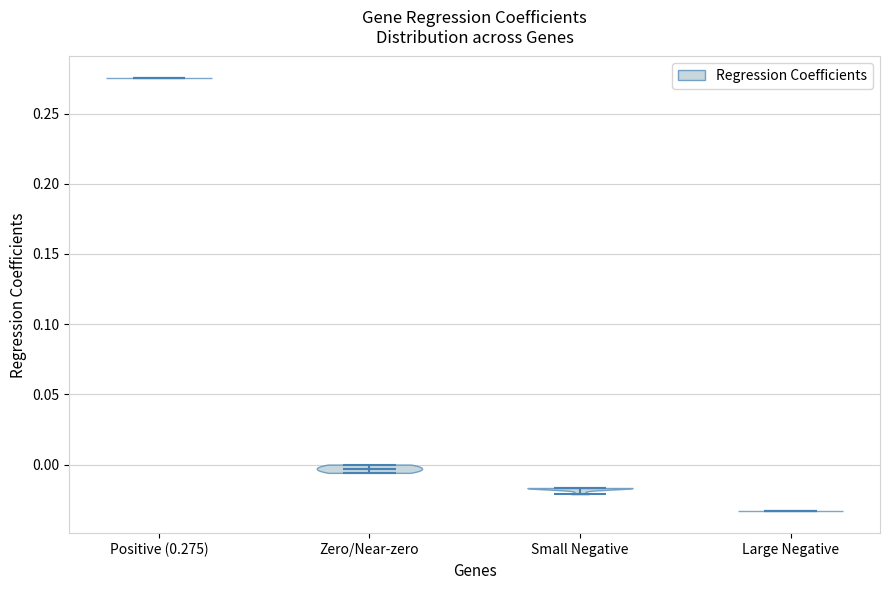

Reading left to right, read every violin against the y-axis: where its median line is, and the lowest and highest points it reaches. The values are not printed on the chart, so give them approximately, as read against the axis.

Positive (0.275): median line 0.275, lowest point 0.275, highest point 0.275
Zero/Near-zero: median line -0.005, lowest point -0.005, highest point 0.000
Small Negative: median line -0.015, lowest point -0.020, highest point -0.015
Large Negative: median line -0.035, lowest point -0.035, highest point -0.035